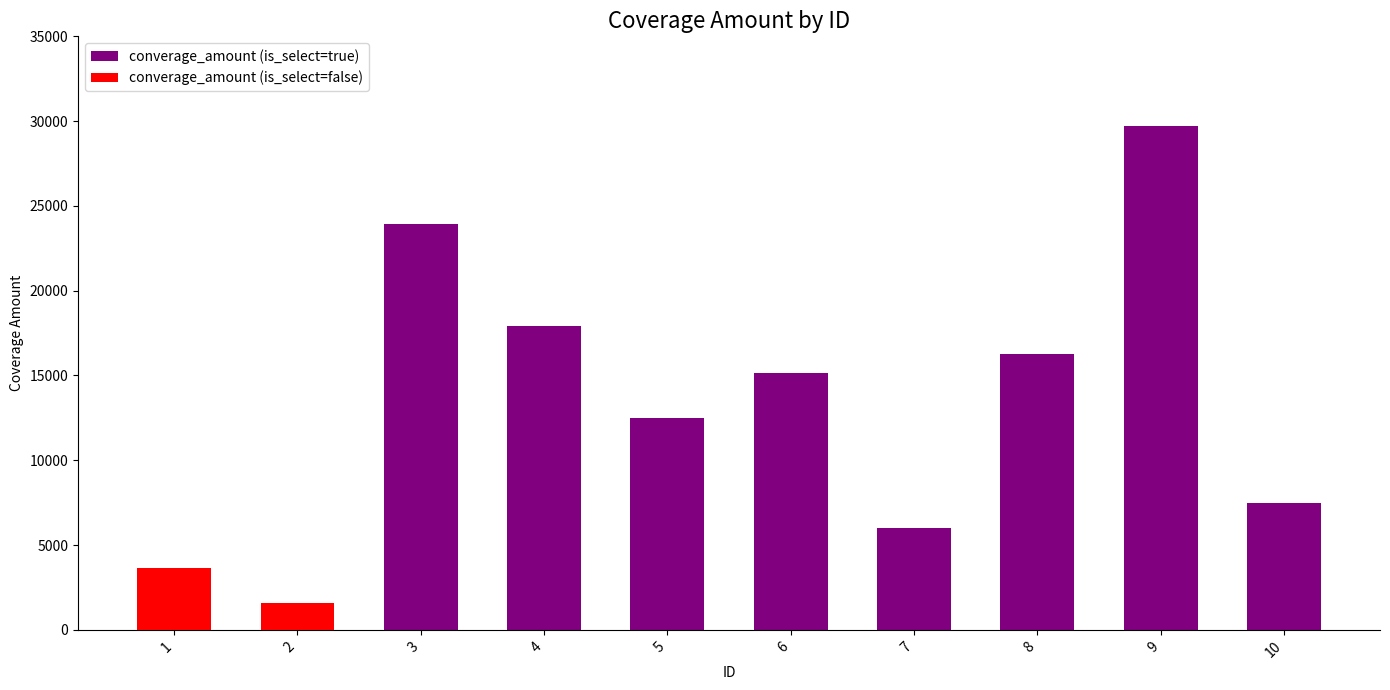

What are all the series names shown in the legend?

converage_amount (is_select=true), converage_amount (is_select=false)